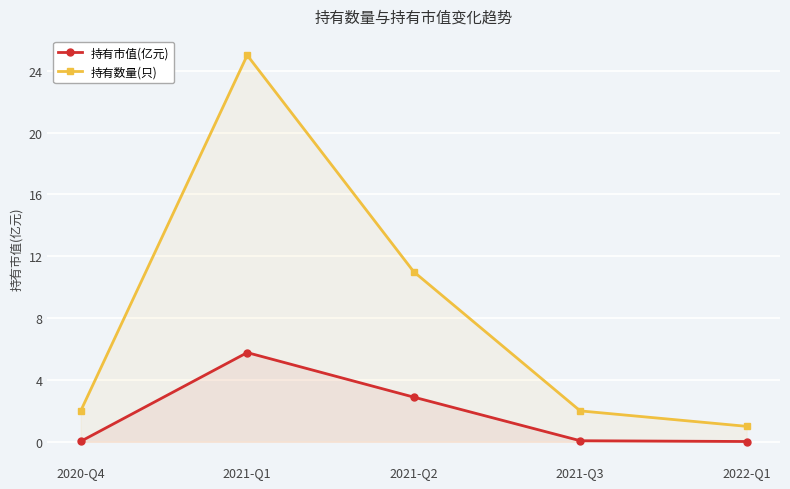

Rank the series by their average value, from highest to lowest.

持有数量(只), 持有市值(亿元)